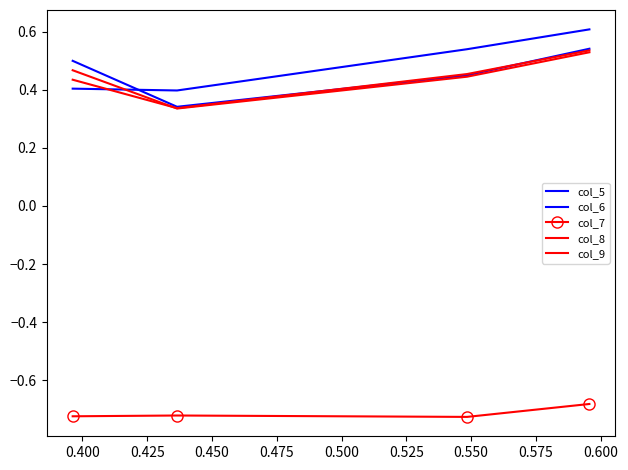

True or false: col_7 and col_5 intersect in this chart.

False